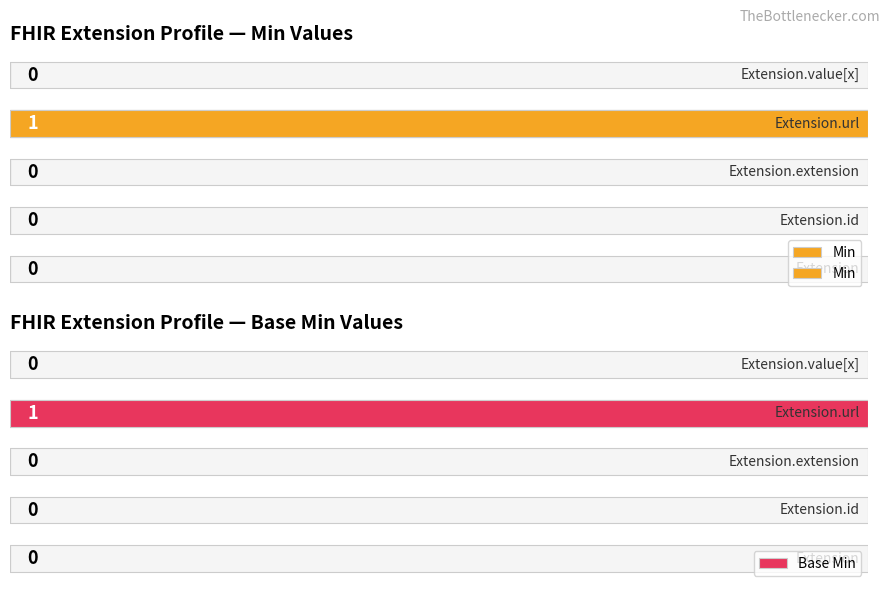

Reading left to right, list all the values displayed in this chart.

Min: 0	0	0	1	0
Base Min: 0	0	0	1	0